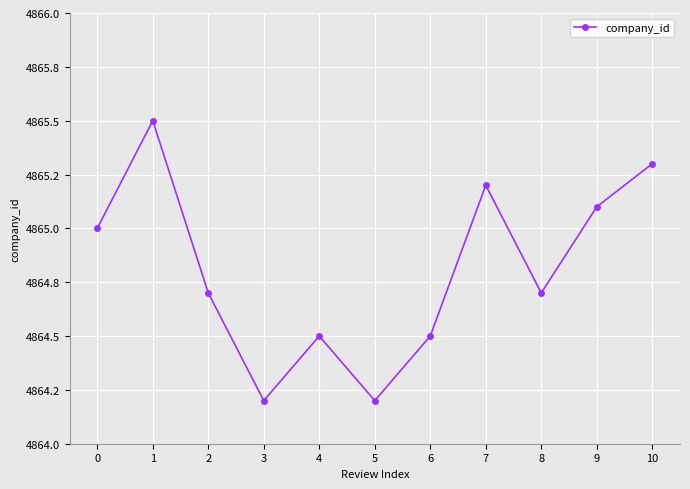

At which category does the chart reach its minimum across all series?

3